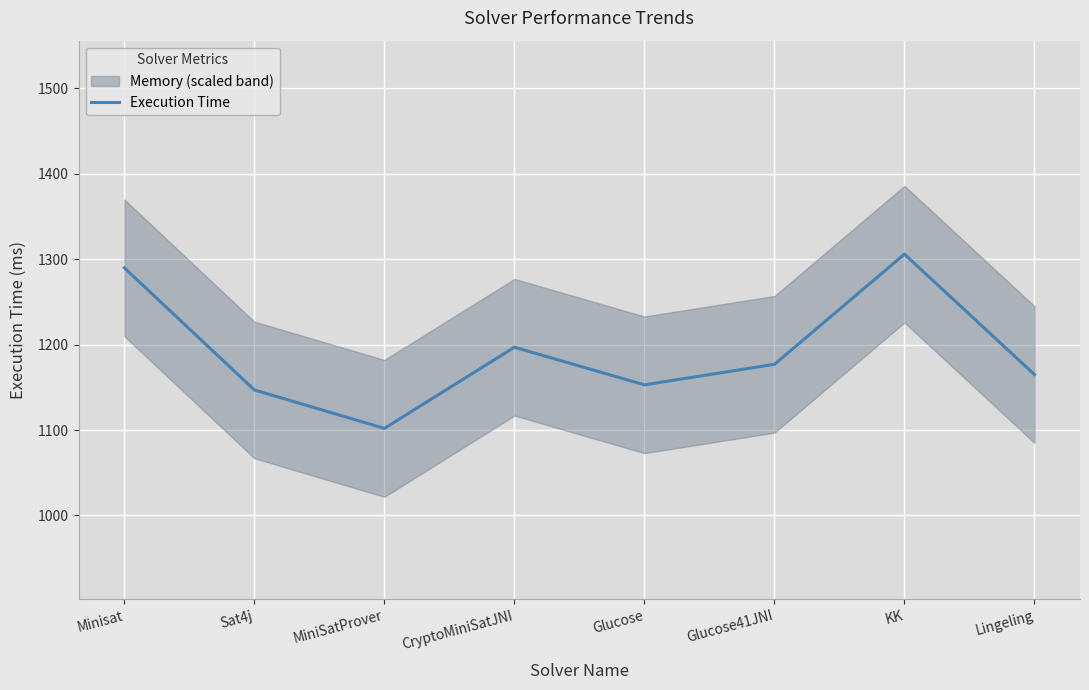

Is it true that the value at CryptoMiniSatJNI is 689?

False